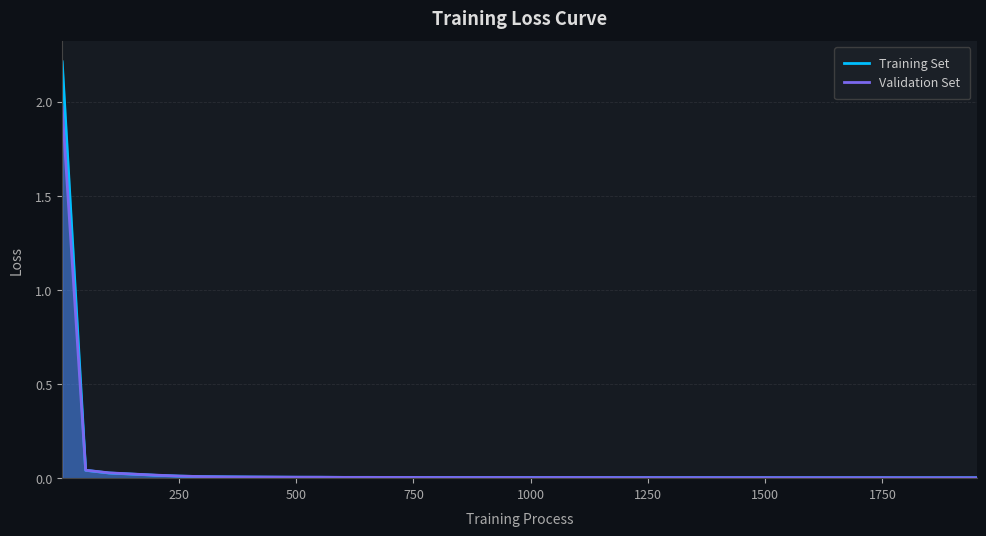

In Training Set, how many points are higher than both neighbors (excluding endpoints)?

5